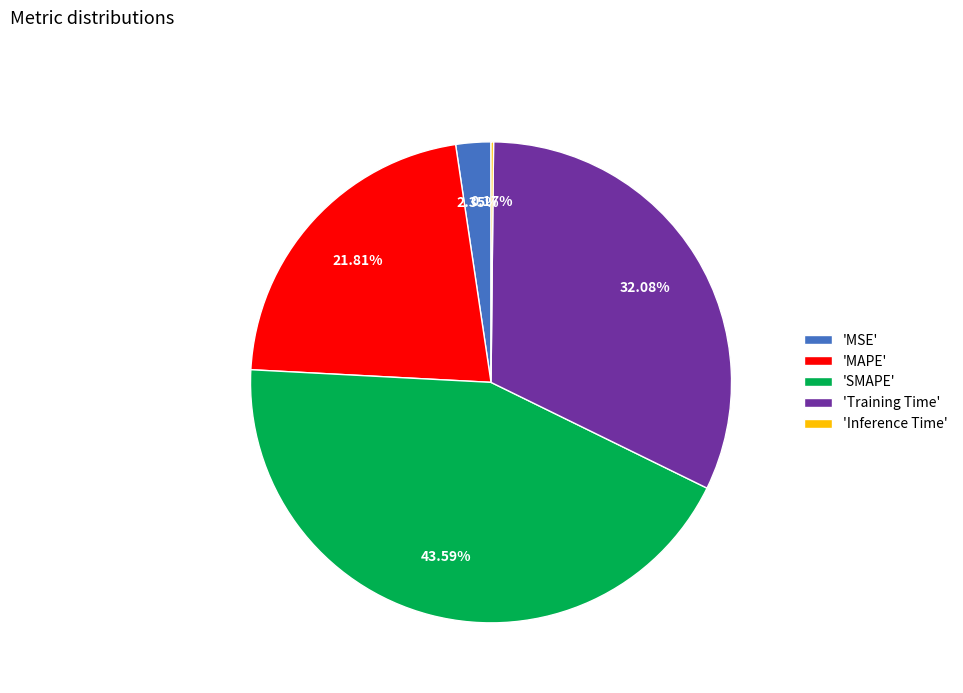

Is the sum of 'SMAPE' and 'MSE' greater than half?

No